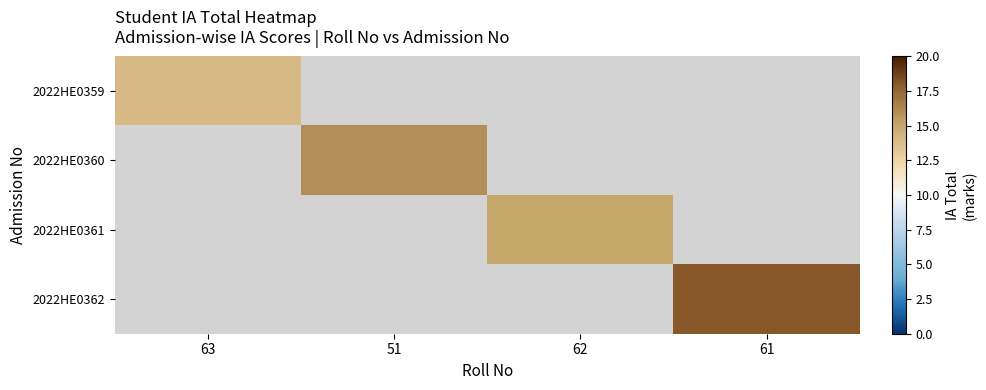

What is the greatest value displayed?

18.0